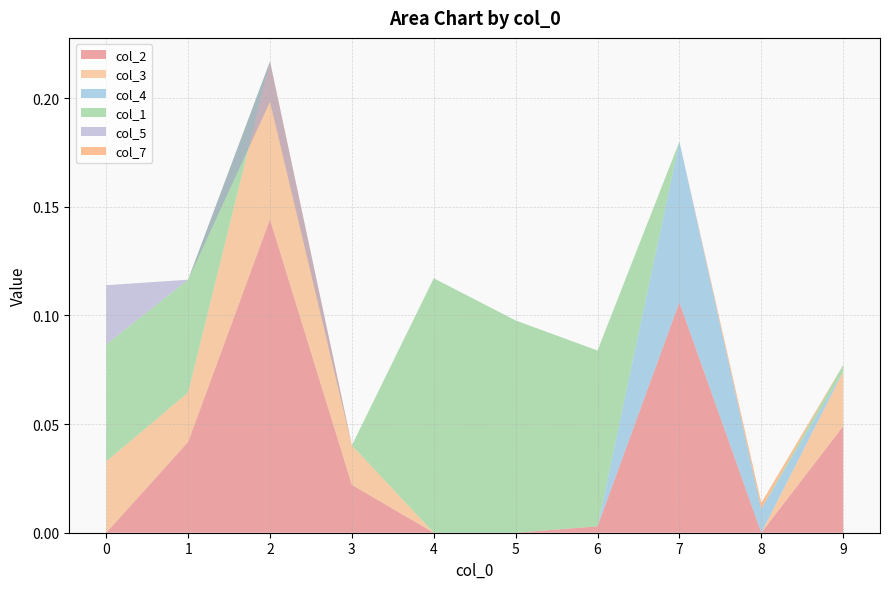

Reading left to right, what are all the values shown in this chart?

col_2: 0.0	0.0	0.1	0.0	0.0	0.0	0.0	0.1	0.0	0.0
col_3: 0.0	0.0	0.1	0.0	0.0	0.0	0.0	0.0	0.0	0.0
col_4: 0.0	0.0	0.0	0.0	0.0	0.0	0.0	0.1	0.0	0.0
col_1: 0.1	0.1	0.0	0.0	0.1	0.1	0.1	0.0	0.0	0.0
col_5: 0.0	0.0	-0.0	0.0	0.0	0.0	0.0	0.0	0.0	0.0
col_7: 0.0	0.0	0.0	0.0	0.0	0.0	0.0	0.0	0.0	0.0